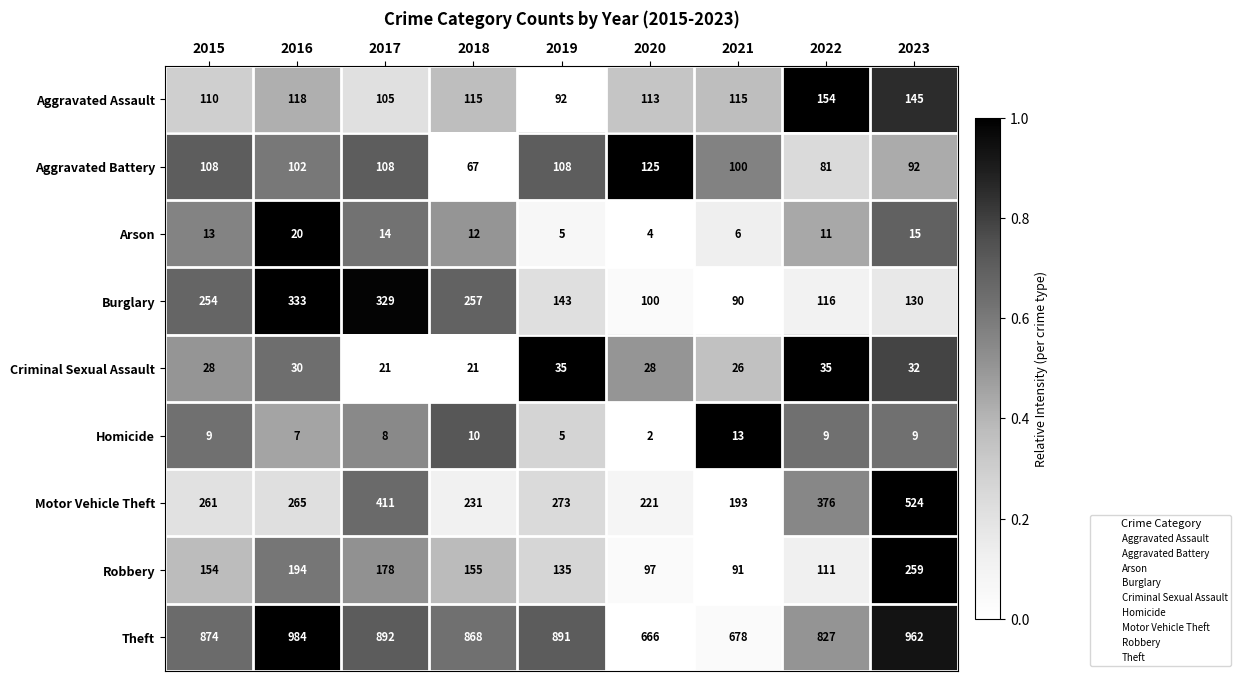

The Criminal Sexual Assault series shows 28 at 2015. True or false?

True